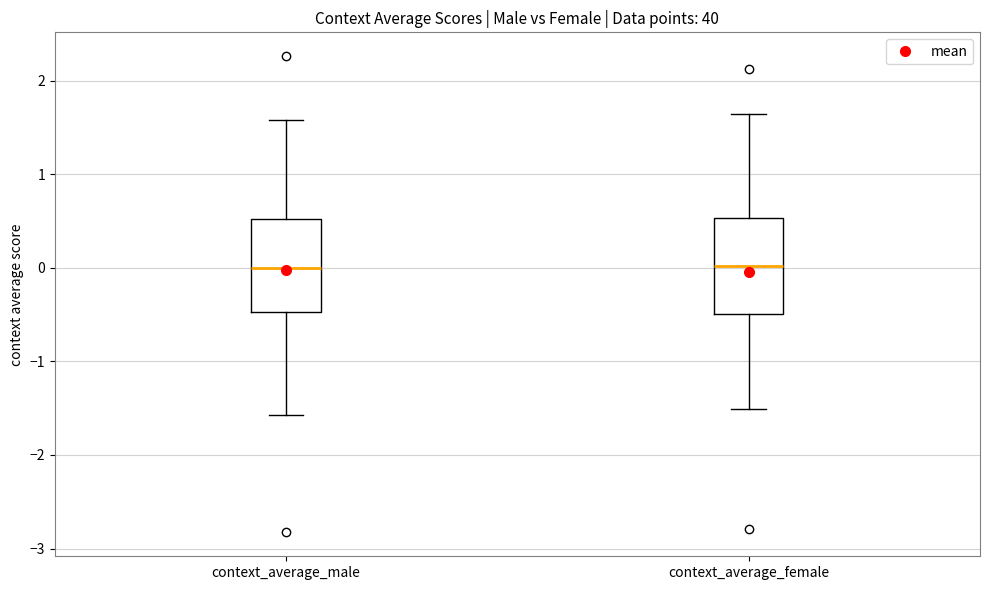

Reading left to right, transcribe this box plot: for each box, give where its median line is, the range the box spans, and where its two whiskers end, as read against the y-axis. The values are not printed on the chart, so give them approximately, as read against the axis.

context_average_male: median 0.0, box -0.5 to 0.5, whiskers -1.6 to 1.6
context_average_female: median 0.0, box -0.5 to 0.5, whiskers -1.5 to 1.6